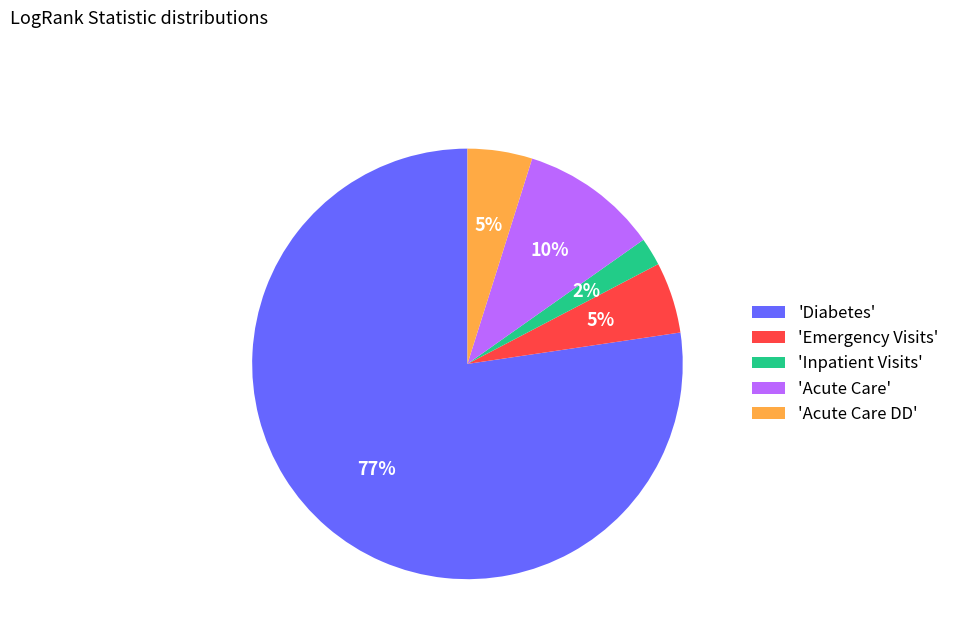

Count the number of slices in the pie.

5